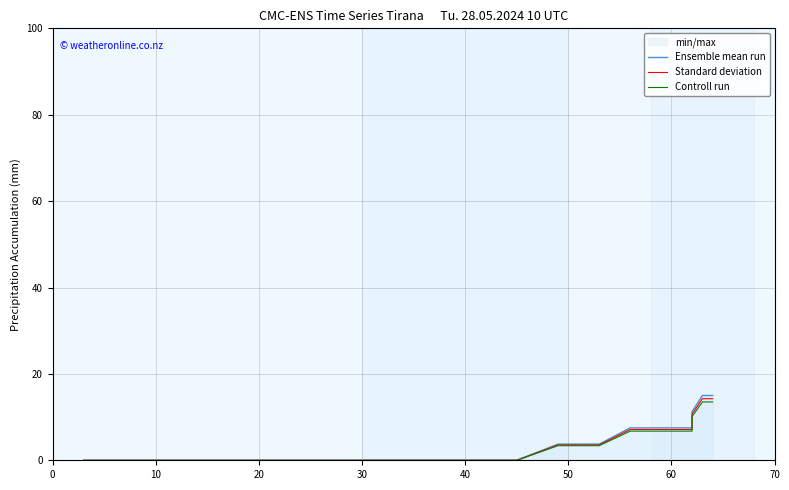

Which series has the largest total across all categories?

Ensemble mean run